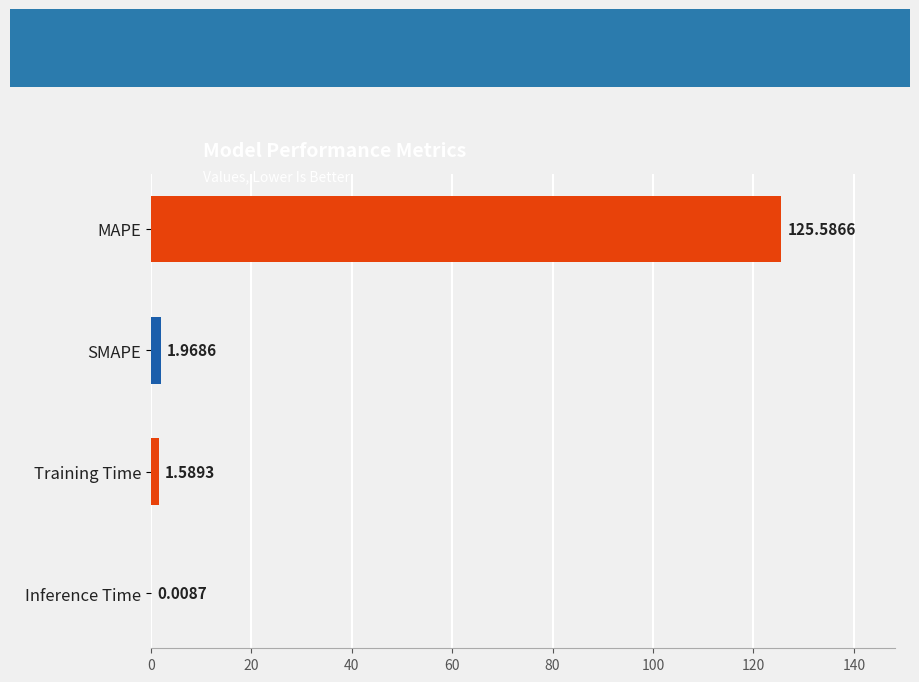

What is the sum of all values?

129.2